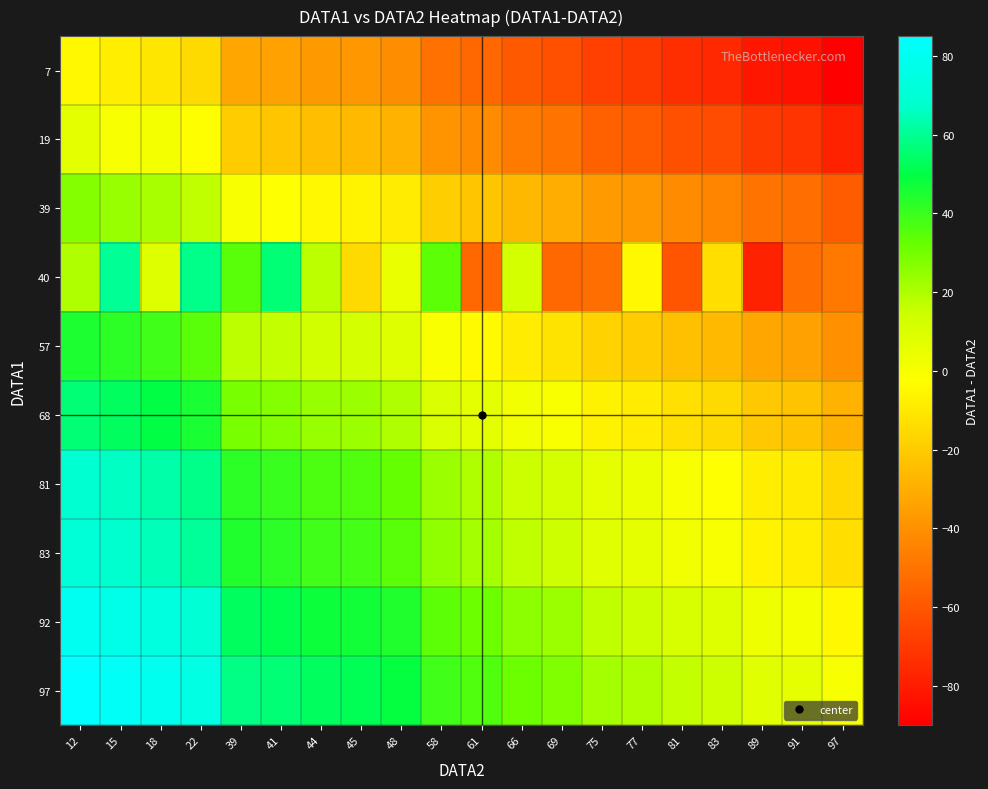

Reading left to right, what are all the values shown in this chart?

7: 12=-5	15=-8	18=-11	22=-15	39=-32	41=-34	44=-37	45=-38	48=-41	58=-51	61=-54	66=-59	69=-62	75=-68	77=-70	81=-74	83=-76	89=-82	91=-84	97=-90
19: 12=7	15=0	18=1	22=-3	39=-20	41=-22	44=-25	45=-26	48=-29	58=-39	61=-42	66=-47	69=-50	75=-56	77=-58	81=-62	83=-64	89=-70	91=-72	97=-78
39: 12=27	15=24	18=21	22=17	39=0	41=-2	44=-5	45=-6	48=-9	58=-19	61=-22	66=-27	69=-30	75=-36	77=-38	81=-42	83=-44	89=-50	91=-52	97=-58
40: 12=20	15=60	18=9	22=59	39=35	41=56	44=18	45=-15	48=5	58=34	61=-54	66=12	69=-54	75=-52	77=-5	81=-61	83=-14	89=-78	91=-52	97=-48
57: 12=45	15=42	18=39	22=35	39=18	41=16	44=13	45=12	48=9	58=-1	61=-4	66=-9	69=-12	75=-18	77=-20	81=-24	83=-26	89=-32	91=-34	97=-40
68: 12=56	15=53	18=50	22=46	39=29	41=27	44=24	45=23	48=20	58=10	61=7	66=2	69=-1	75=-7	77=-9	81=-13	83=-15	89=-21	91=-23	97=-29
81: 12=69	15=66	18=63	22=59	39=42	41=40	44=37	45=36	48=33	58=23	61=20	66=15	69=12	75=6	77=4	81=0	83=-2	89=-8	91=-10	97=-16
83: 12=71	15=68	18=65	22=61	39=44	41=42	44=39	45=38	48=35	58=25	61=22	66=17	69=14	75=8	77=6	81=2	83=0	89=-6	91=-8	97=-14
92: 12=80	15=77	18=74	22=70	39=53	41=51	44=48	45=47	48=44	58=34	61=31	66=26	69=23	75=17	77=15	81=11	83=9	89=3	91=1	97=-5
97: 12=85	15=82	18=79	22=75	39=58	41=56	44=53	45=52	48=49	58=39	61=36	66=31	69=28	75=22	77=20	81=16	83=14	89=8	91=6	97=0